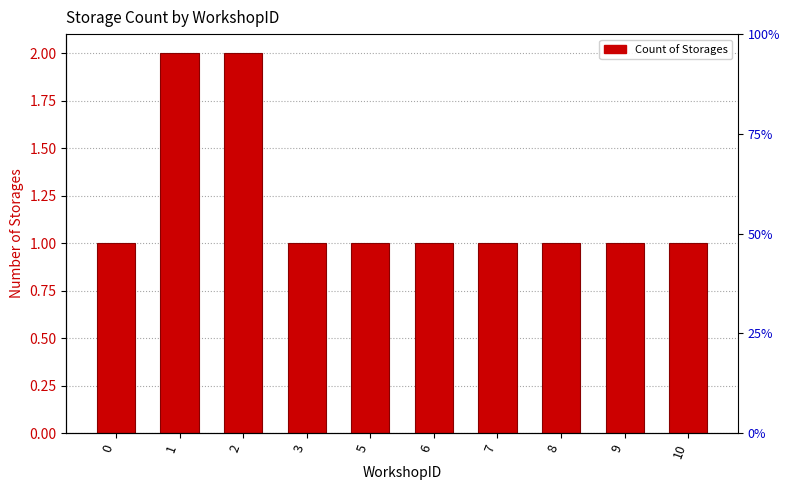

What is the approximate value at 1?

2